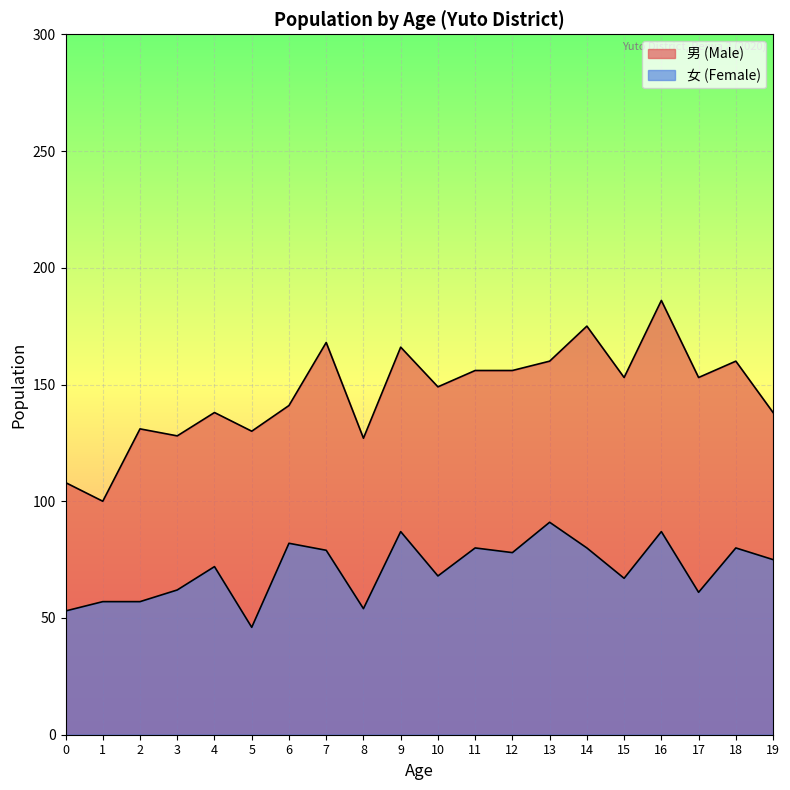

The 女 (Total) series shows 91 at 13. True or false?

True